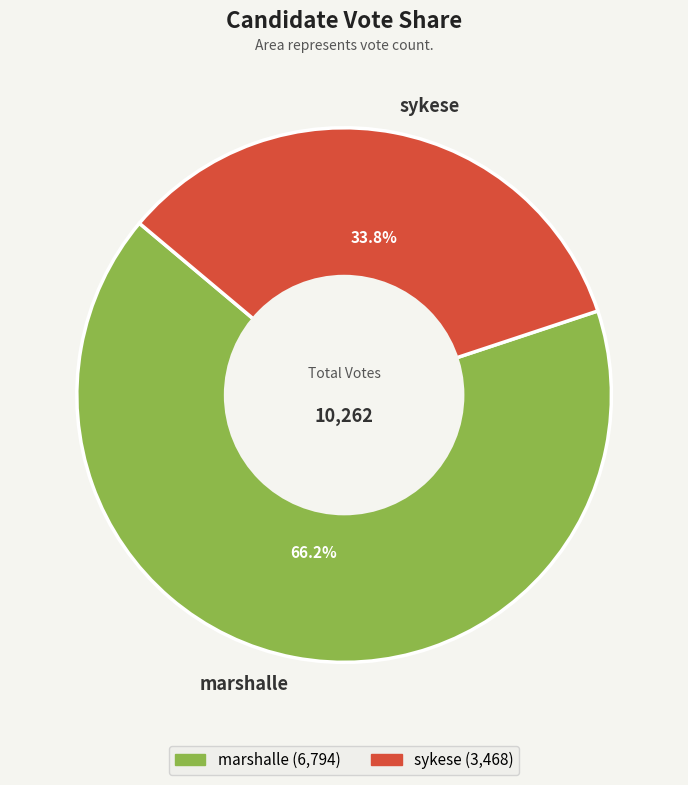

Is it true that marshalle is 60% of the pie?

False